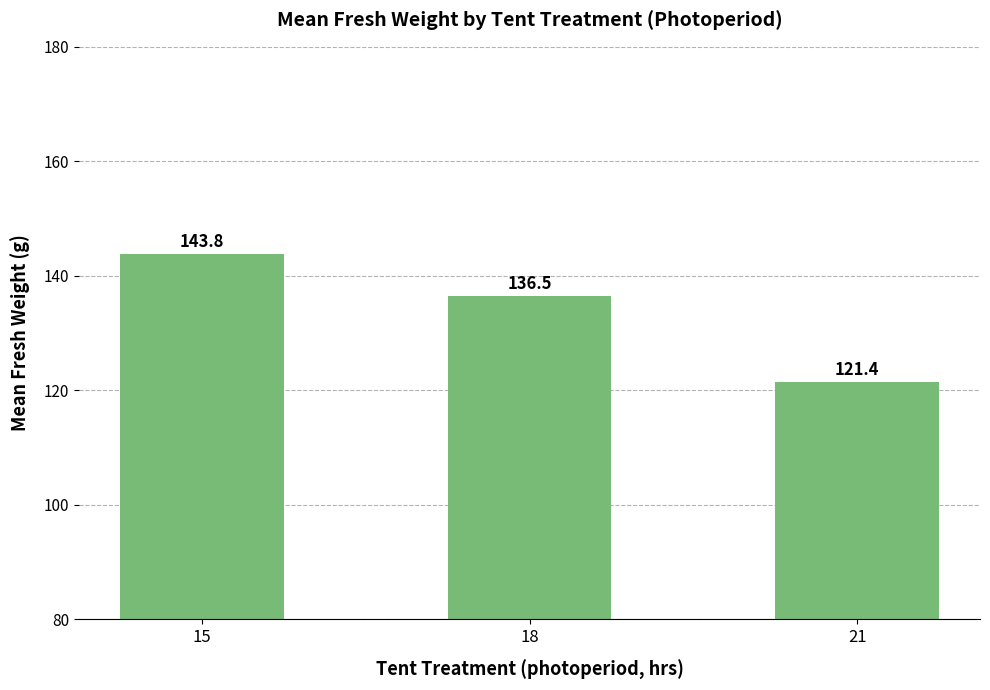

Where does the data first go above 136?

15